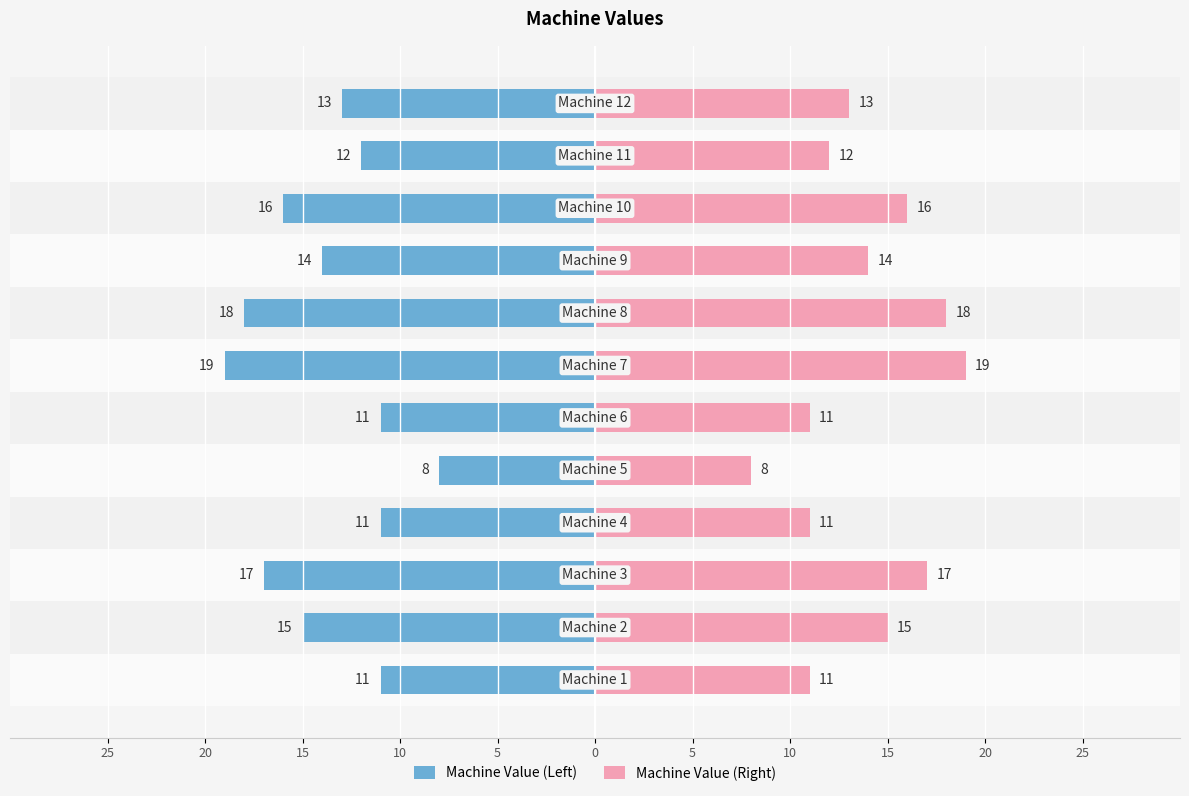

True or false: Machine Value (Left) has a value of -3 at 25.

False